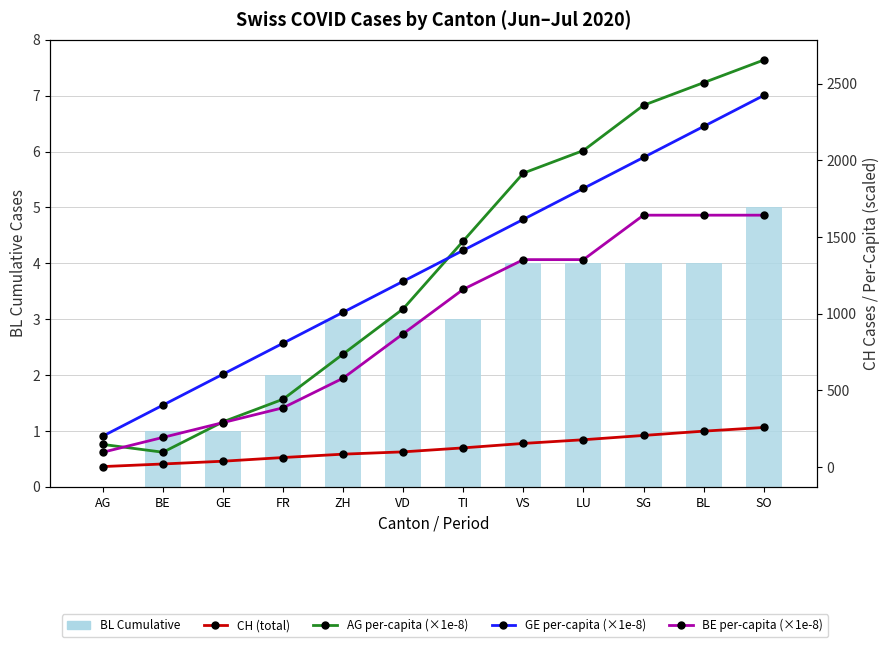

How many series are shown in this chart?

5